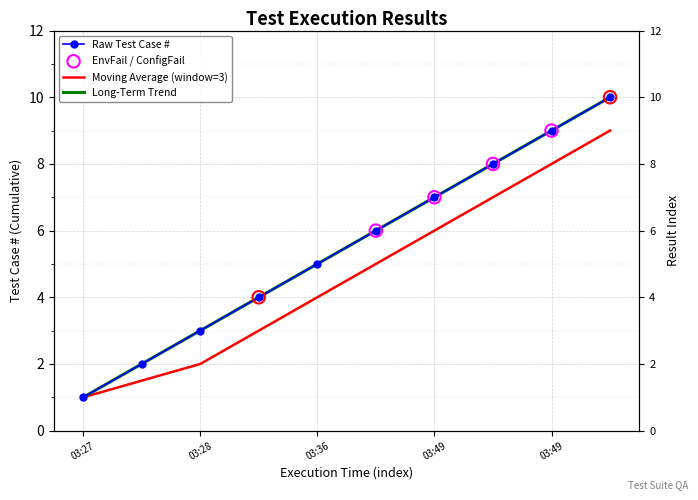

Approximately how many times larger is the value at 2023-12-29 03:49:49 compared to 2023-12-29 03:49:49?

1.3